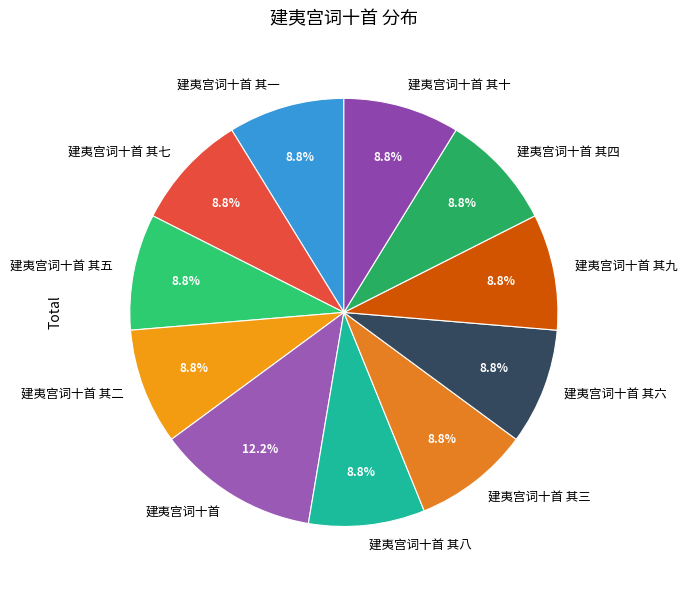

Is there a majority slice in this chart?

No